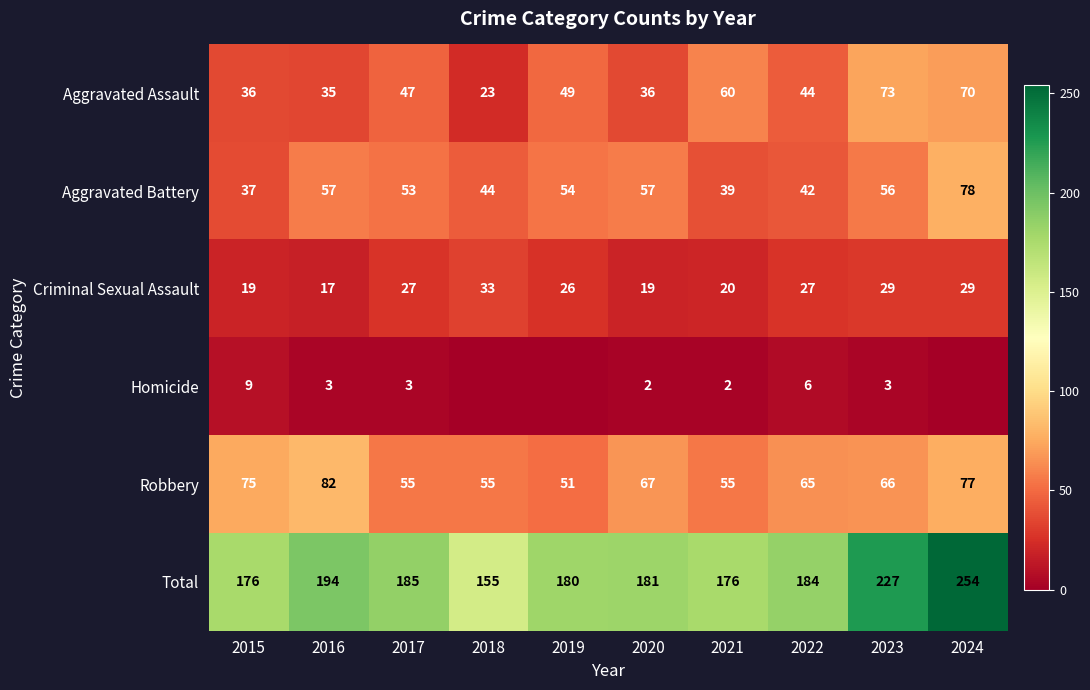

Where is Criminal Sexual Assault nearest to the value 25?

2019